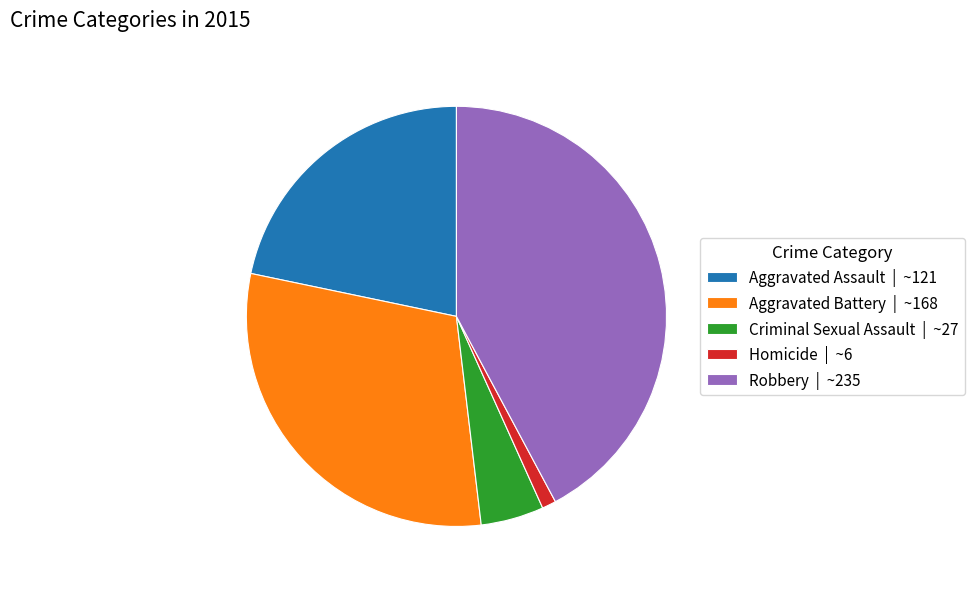

Between Criminal Sexual Assault and Robbery, which is larger?

Robbery